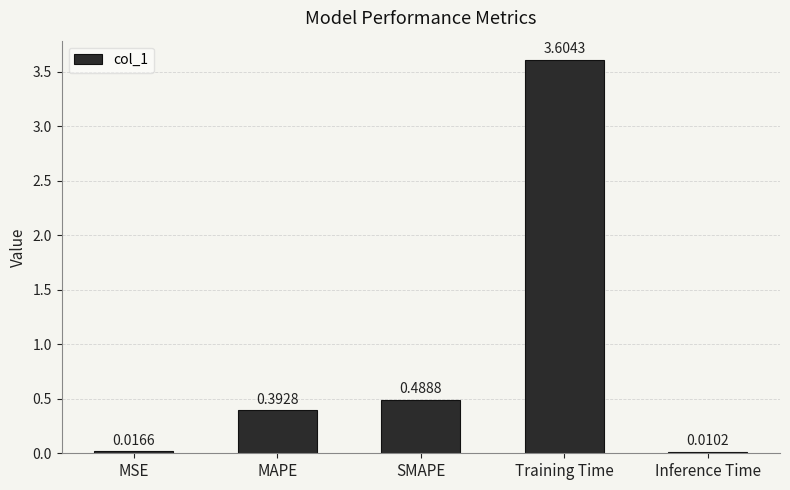

Where is the data nearest to the value 1?

SMAPE